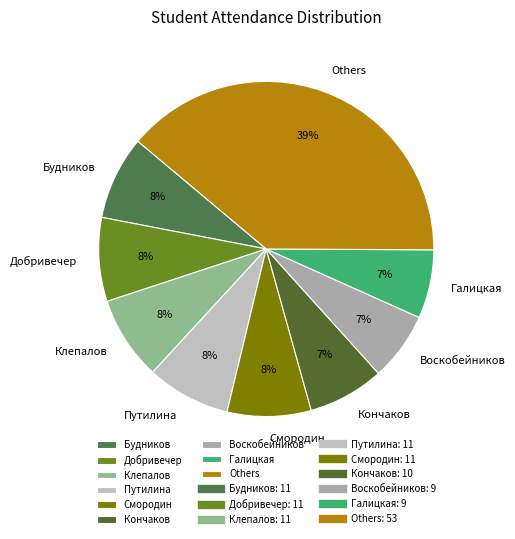

How many segments does this pie chart have?

9